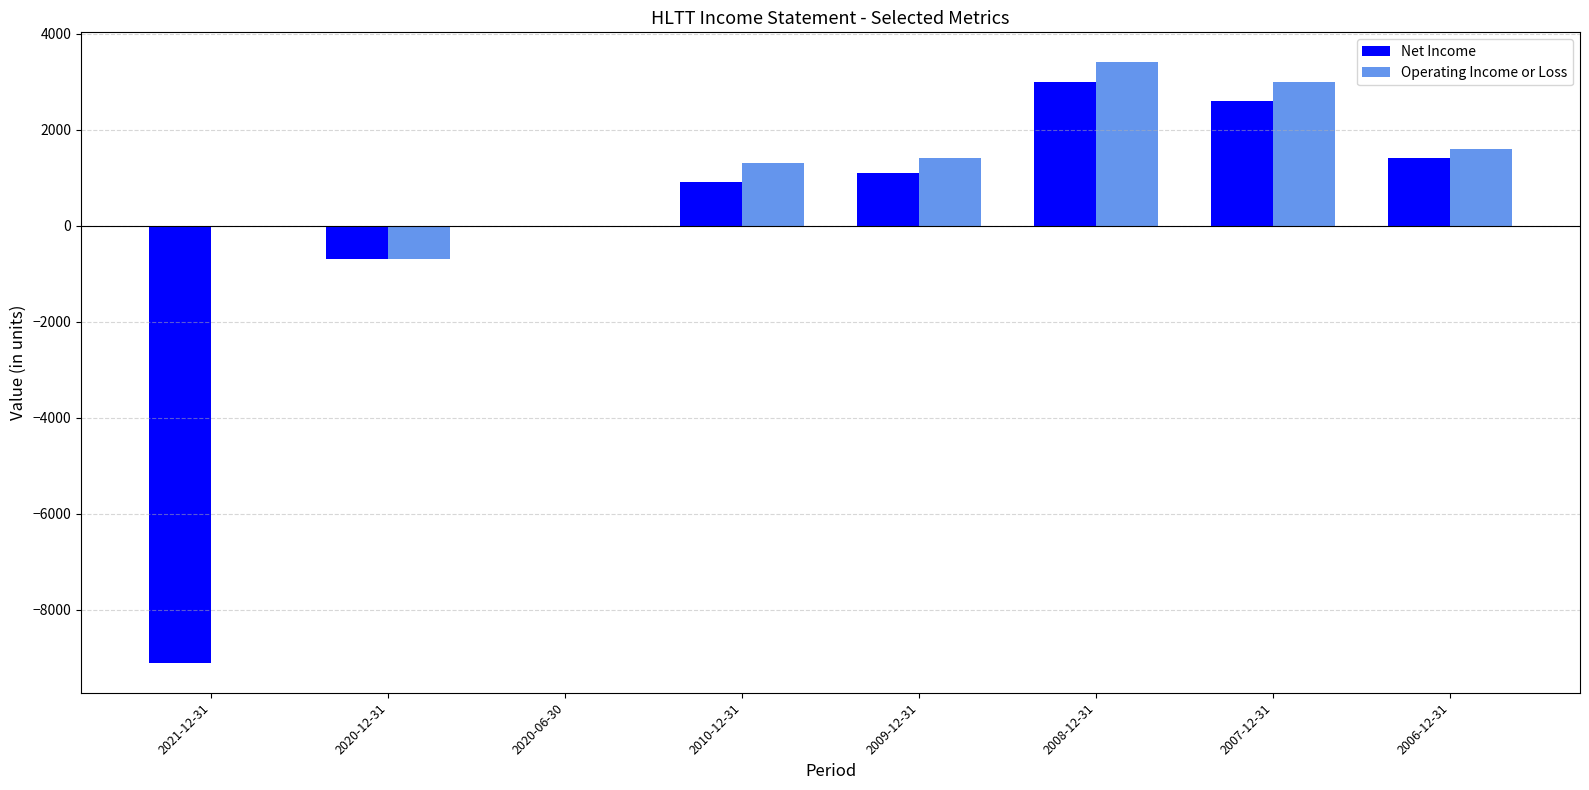

Between 2021-12-31 and 2007-12-31, which series saw the biggest shift?

Net Income